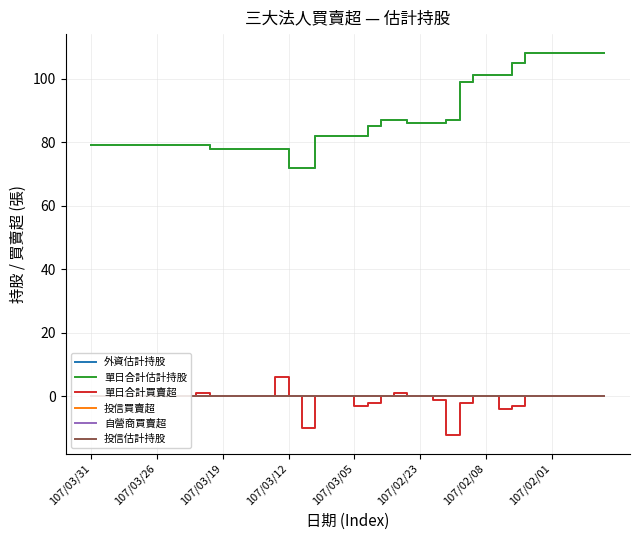

At which label does 自營商買賣超 reach its peak?

107/03/31